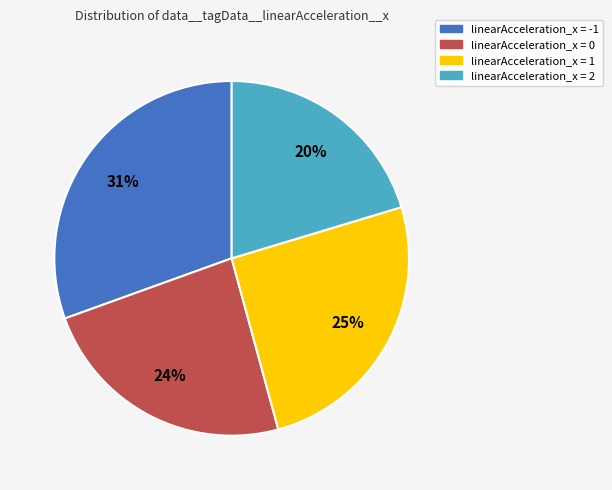

To the nearest percent, what is the average slice percentage?

25%